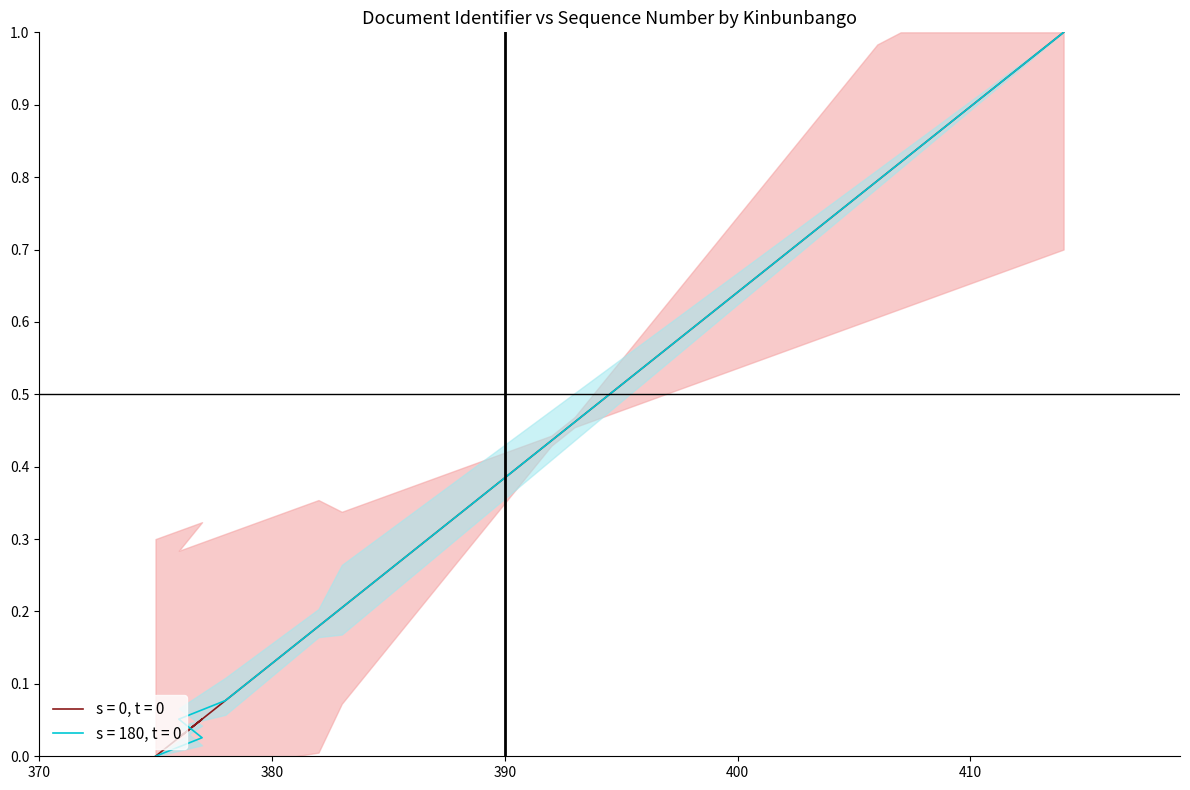

Reading left to right, transcribe all the data shown in this chart.

dcterms:identifier: 0.0	0.1	0.0	0.1	0.1	0.1	0.2	0.2	0.2	0.2	0.3	0.3	0.3	0.3	0.4	0.4	0.4	0.4	0.5	0.5	0.5	0.5	0.6	0.6	0.6	0.6	0.7	0.7	0.7	0.7	0.8	0.8	0.8	0.8	0.9	0.9	0.9	0.9	1.0	1.0
ex:seiribango: 0.0	0.0	0.1	0.1	0.1	0.1	0.2	0.2	0.2	0.2	0.3	0.3	0.3	0.3	0.4	0.4	0.4	0.4	0.5	0.5	0.5	0.5	0.6	0.6	0.6	0.6	0.7	0.7	0.7	0.7	0.8	0.8	0.8	0.8	0.9	0.9	0.9	0.9	1.0	1.0